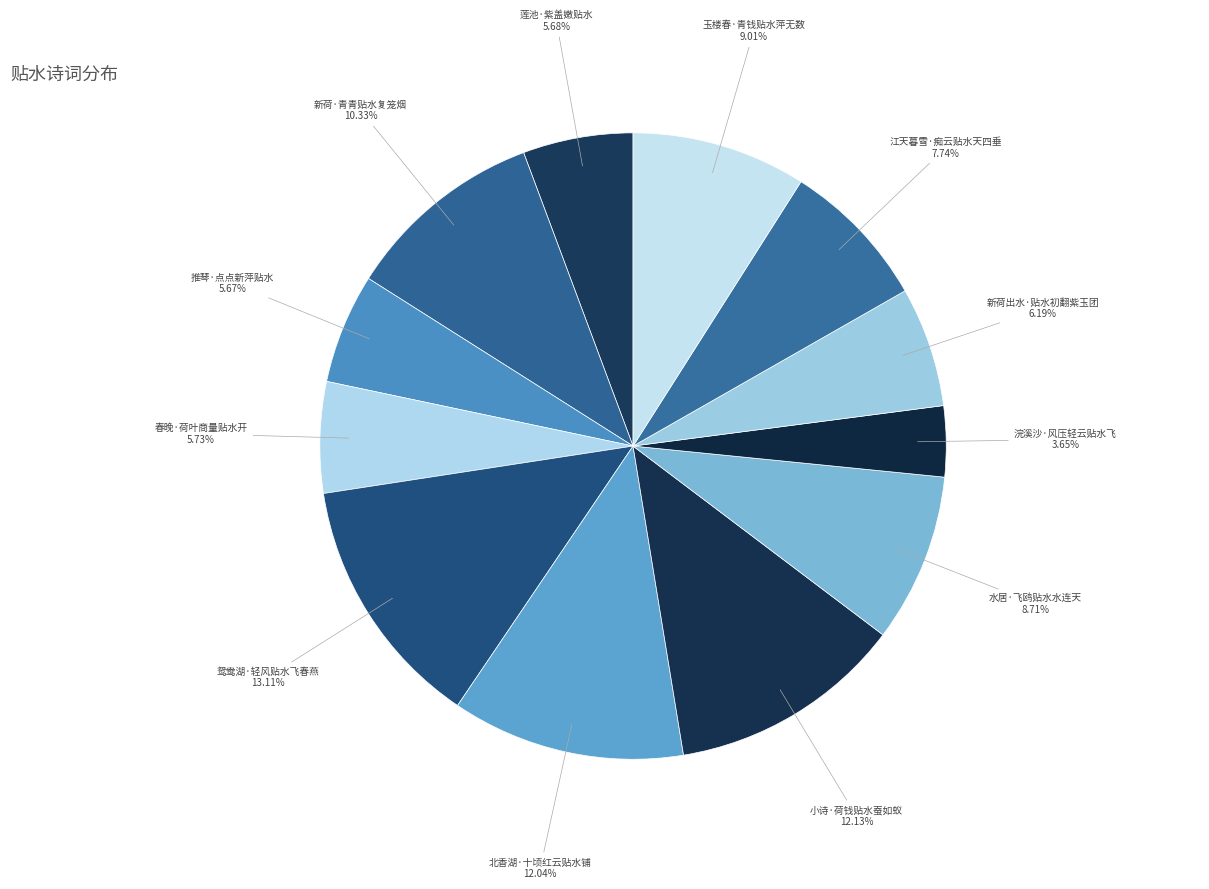

What is the ratio of the value at 推琴·点点新萍贴水 to the value at 北香湖·十顷红云贴水铺?

0.5